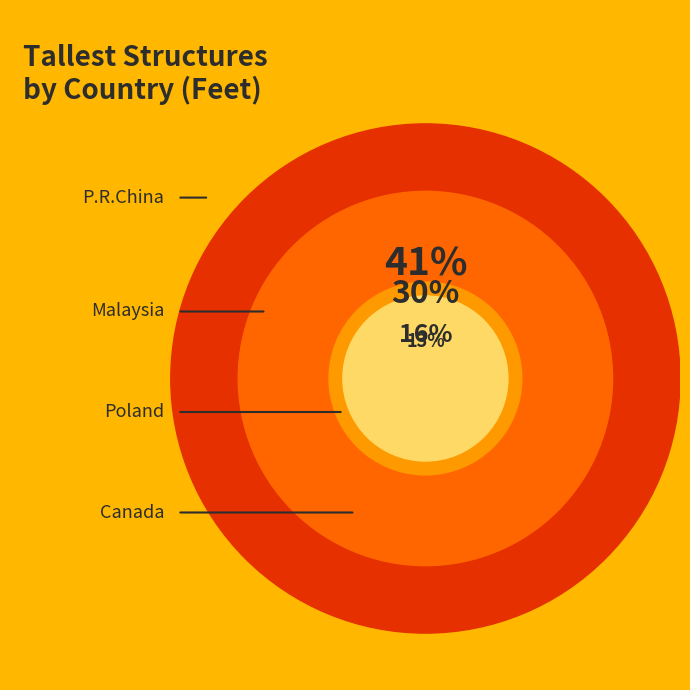

Combined, do KL Tower and Warsaw TV Mast account for over 50%?

No